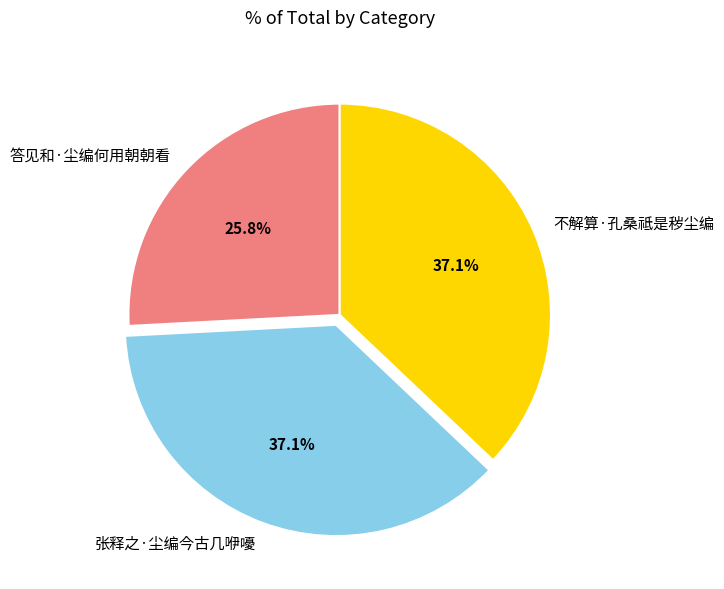

Count the number of slices in the pie.

3